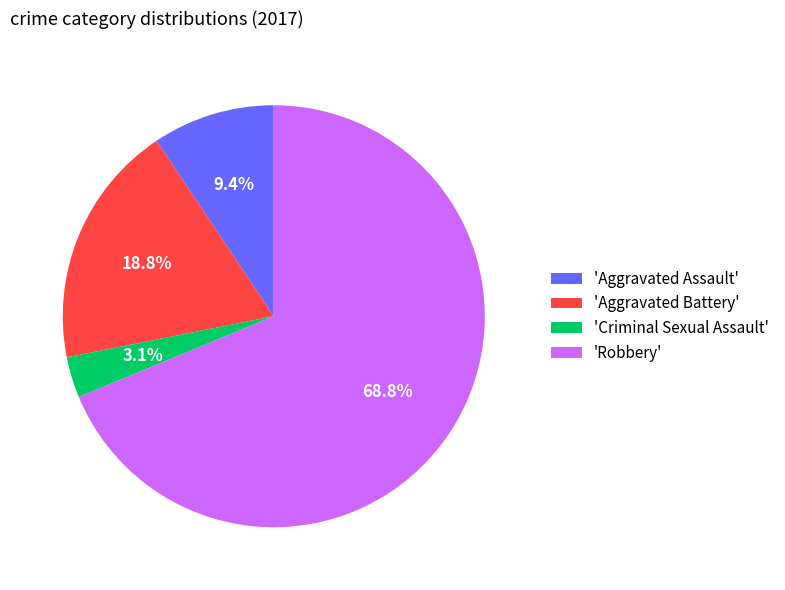

Which slice is the smallest?

'Criminal Sexual Assault'